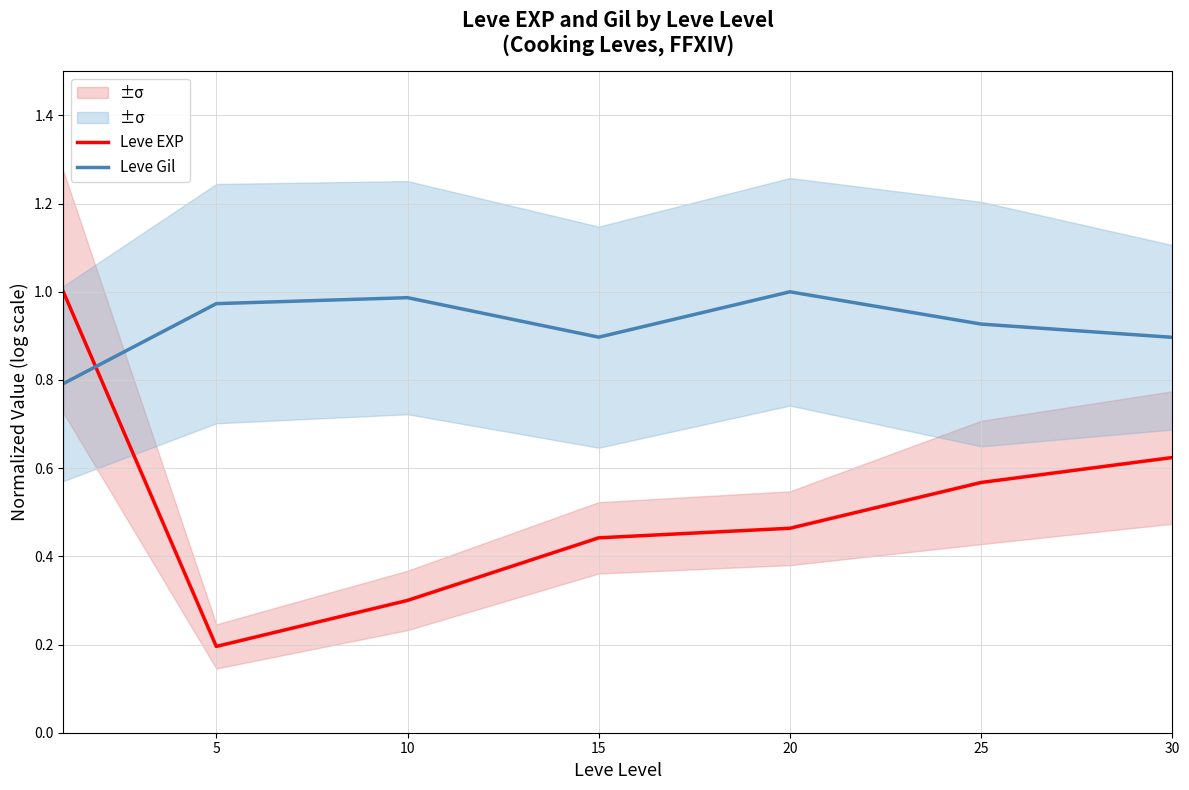

At which label is Leve EXP closest to 0?

5